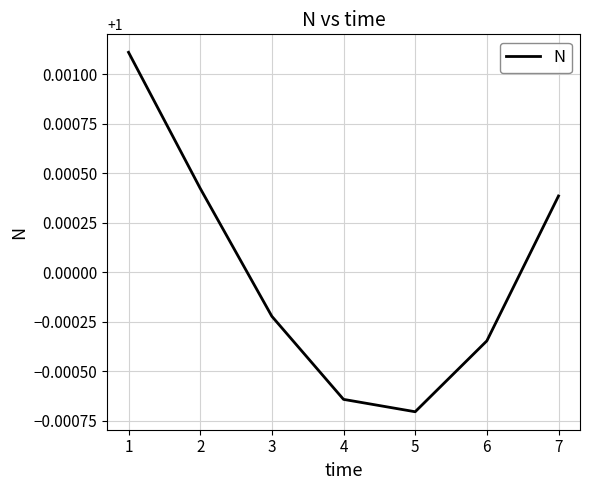

The value at 2 is 1.5. True or false?

False